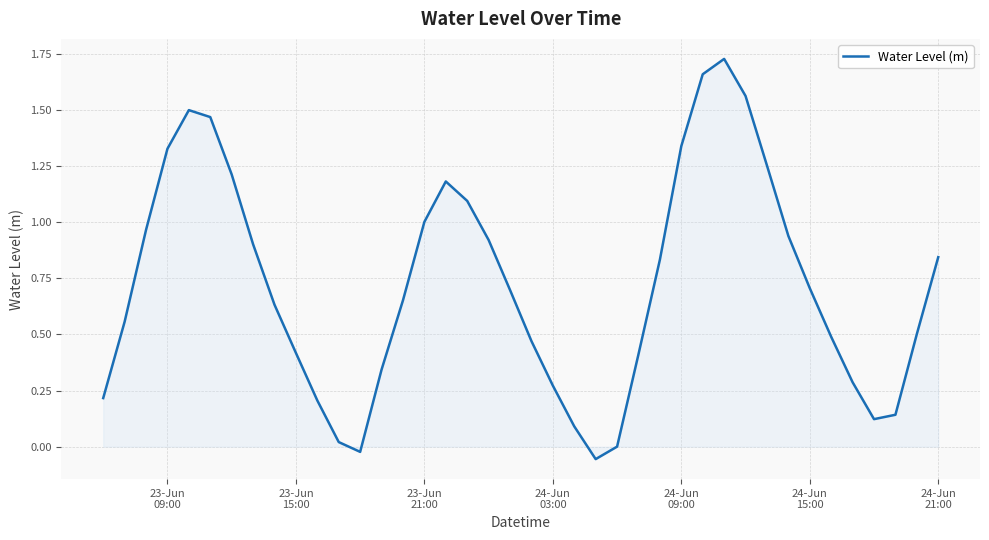

What is the sum of all values?

28.9